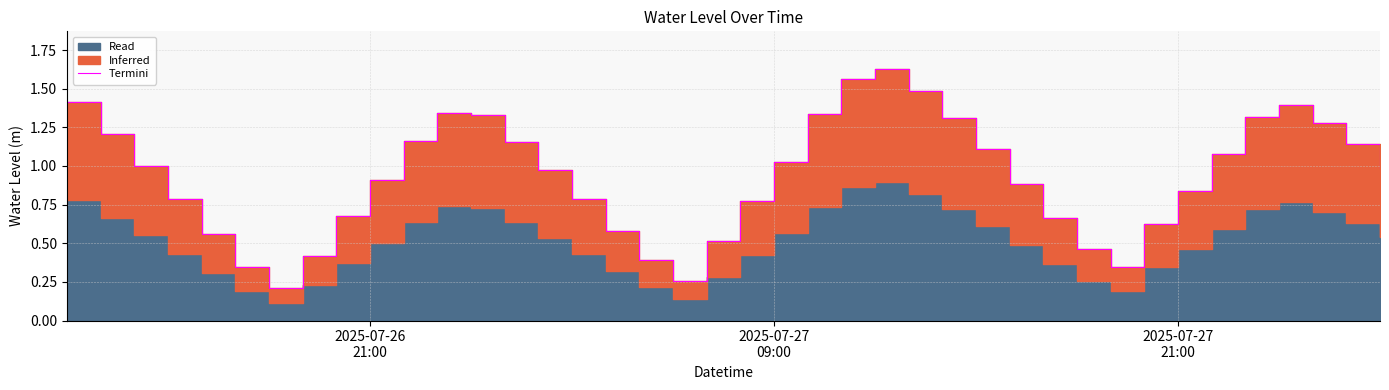

Does the chart have visible grid lines?

Yes